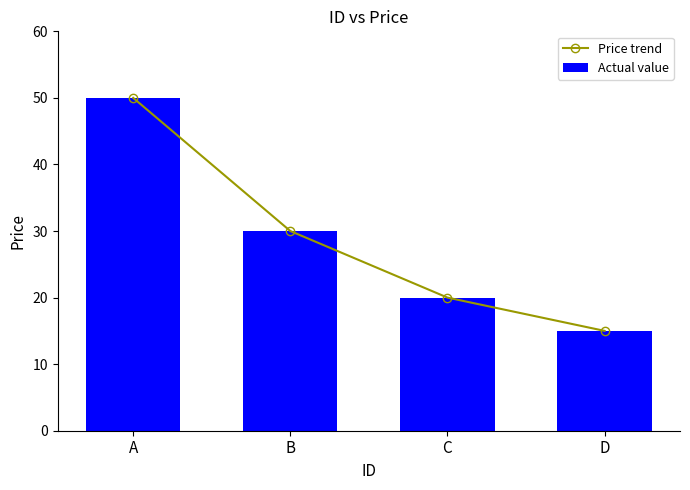

Which category has the lowest value in the Actual value series?

D